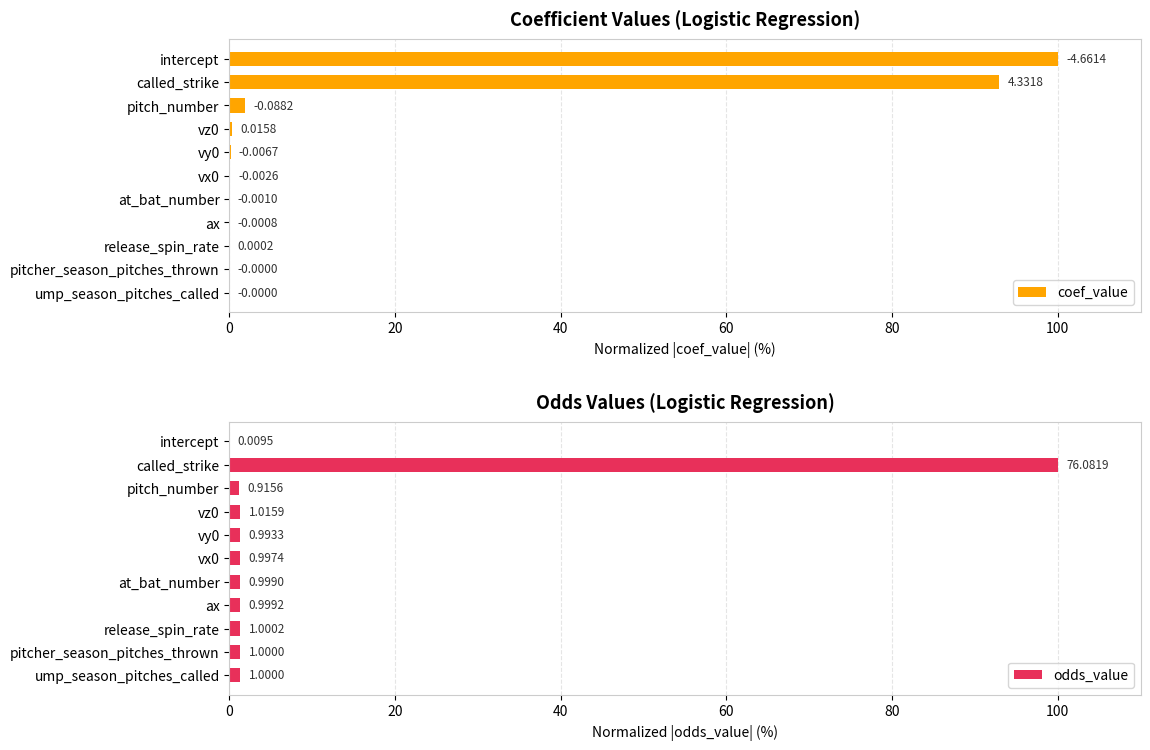

List the series in order of their peak value, lowest first.

coef_value, odds_value